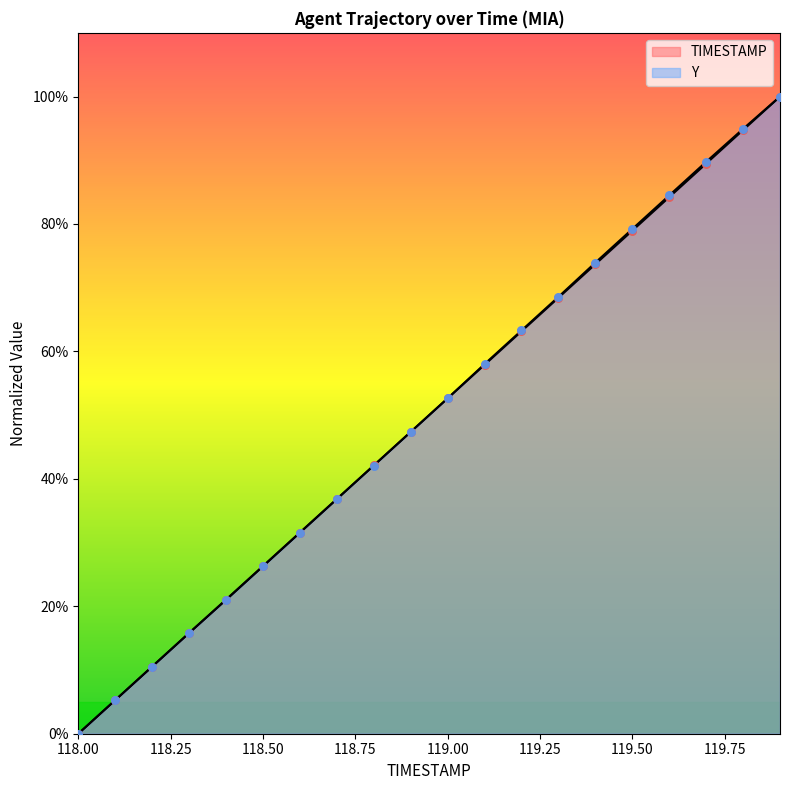

What are all the series names shown in the legend?

TIMESTAMP, Y